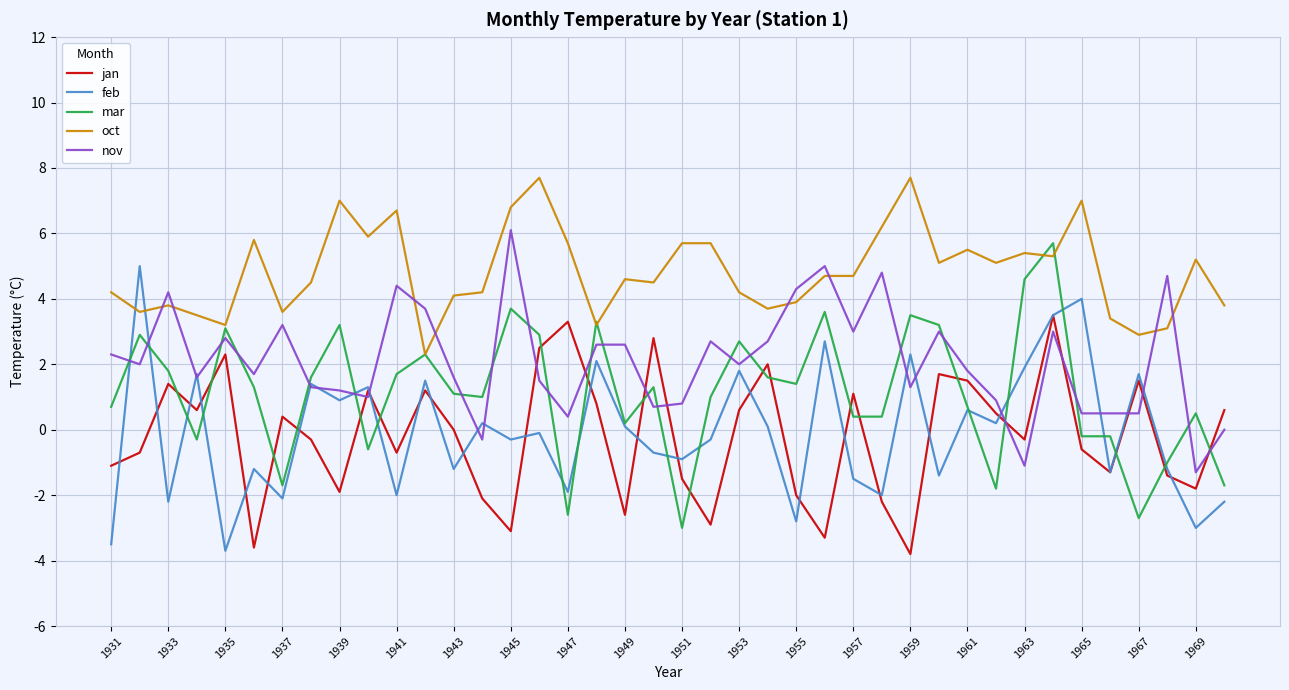

What is the lowest value of the jan series?

-3.8